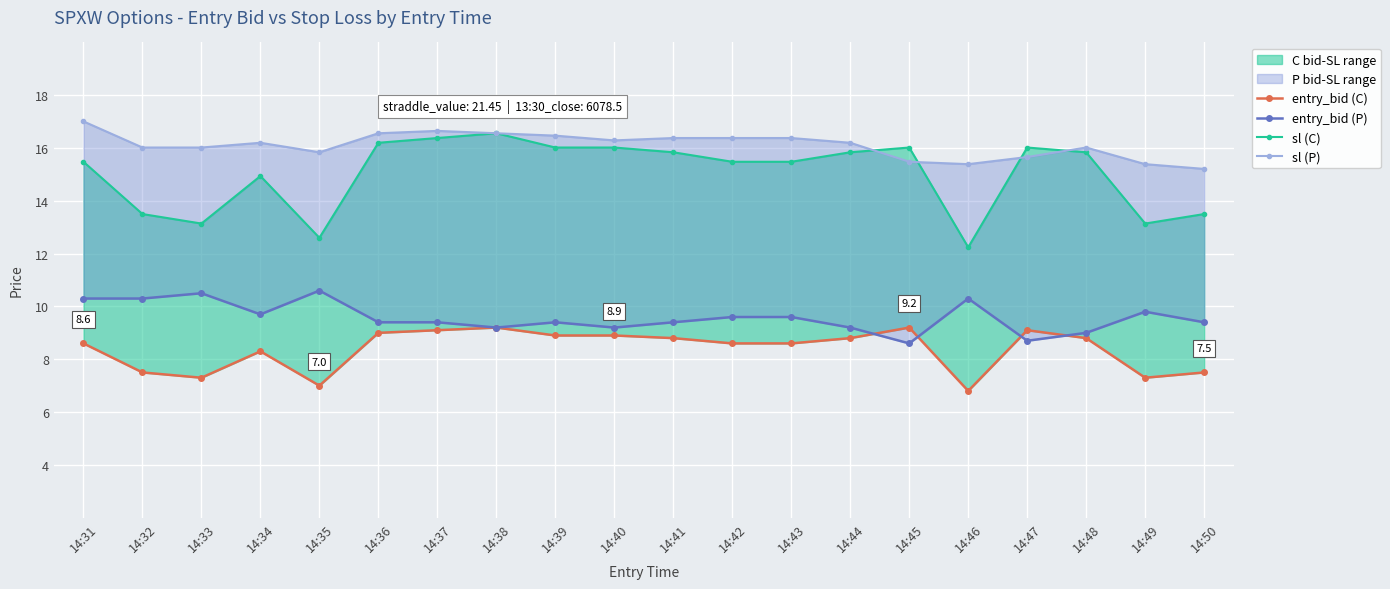

How many interior local valleys does the sl (P) series have?

3